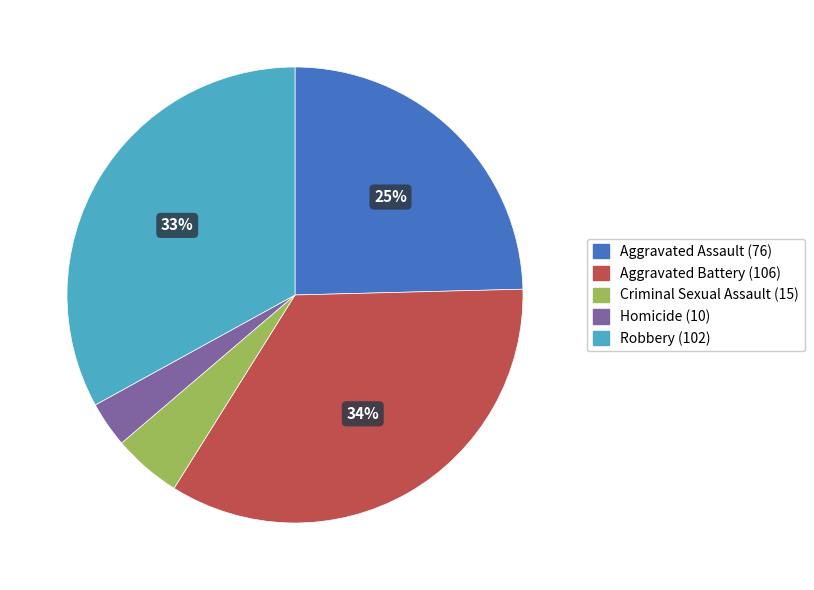

To the nearest percent, what portion does Criminal Sexual Assault represent?

5%